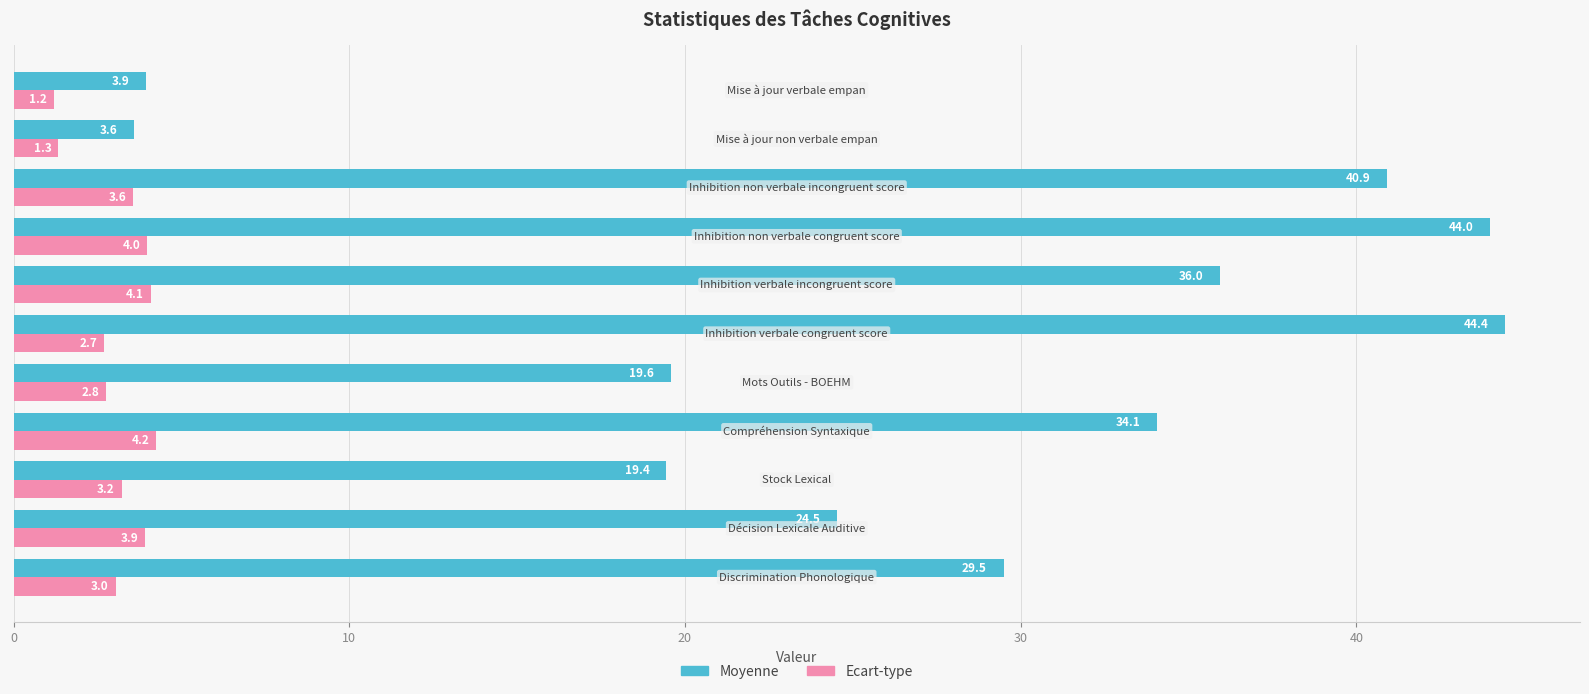

Rank the series by their average value, from lowest to highest.

Ecart-type, Moyenne